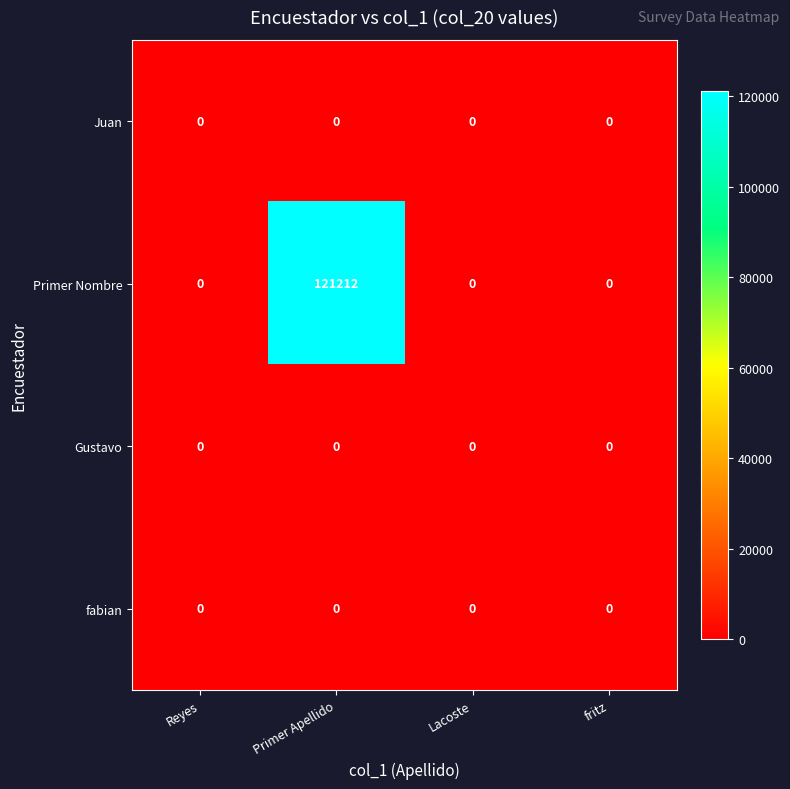

At how many categories does at least one series exceed 90752?

1